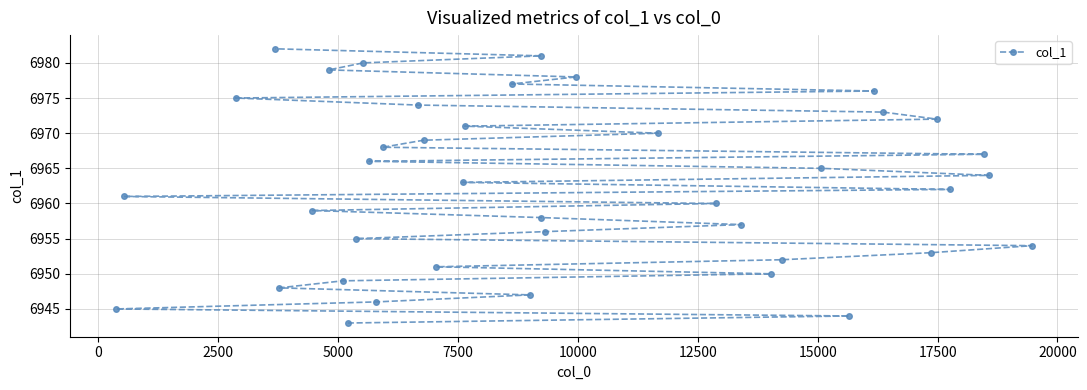

What is the minimum value shown in the chart?

6943